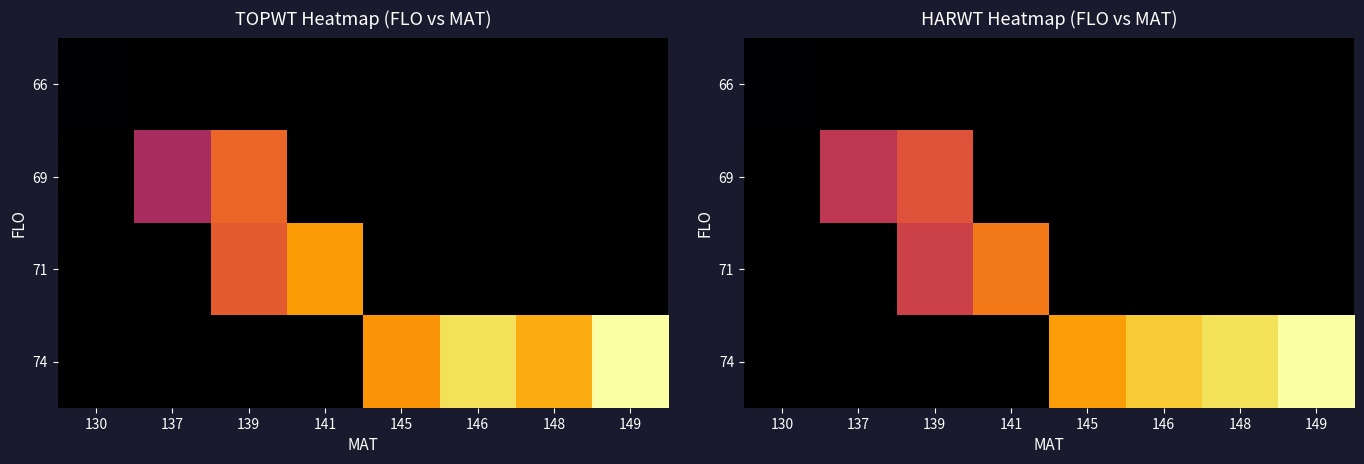

At how many categories does at least one series exceed 14524?

5